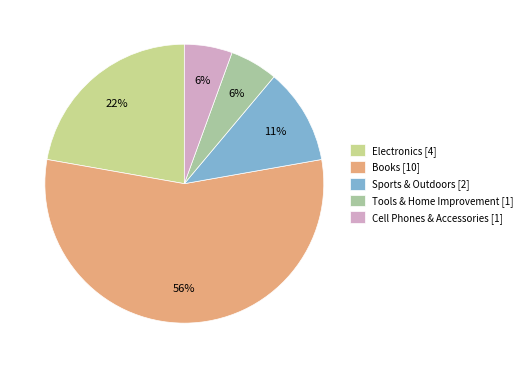

Do Tools & Home Improvement [1] and Cell Phones & Accessories [1] together represent more than half of the pie?

No